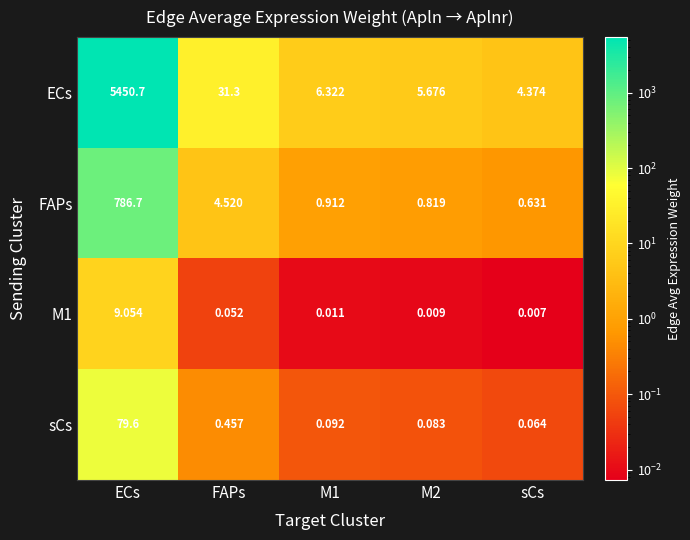

At which category is the sum across all series the highest?

ECs